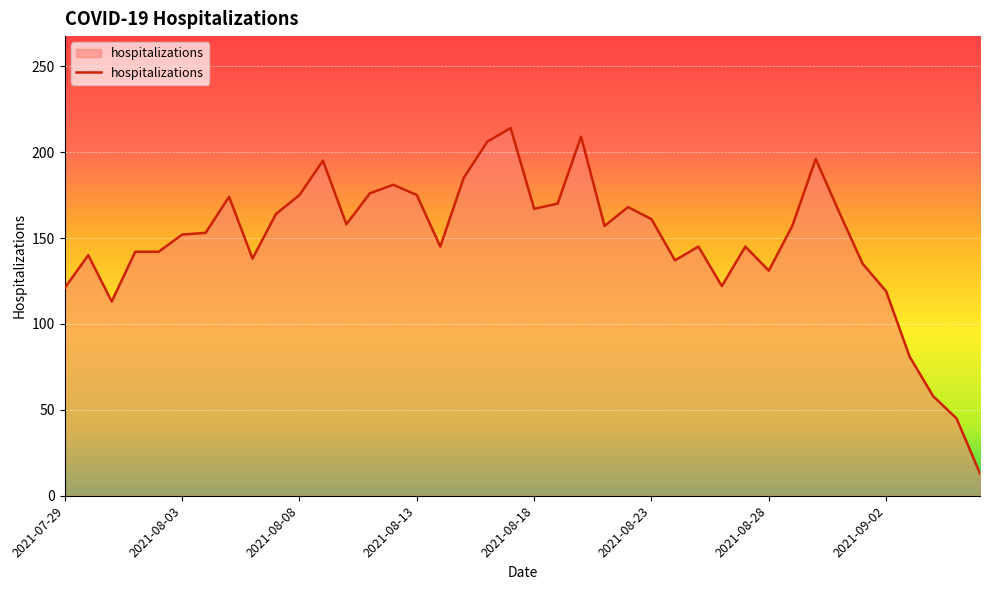

What is the maximum value shown in the chart?

214